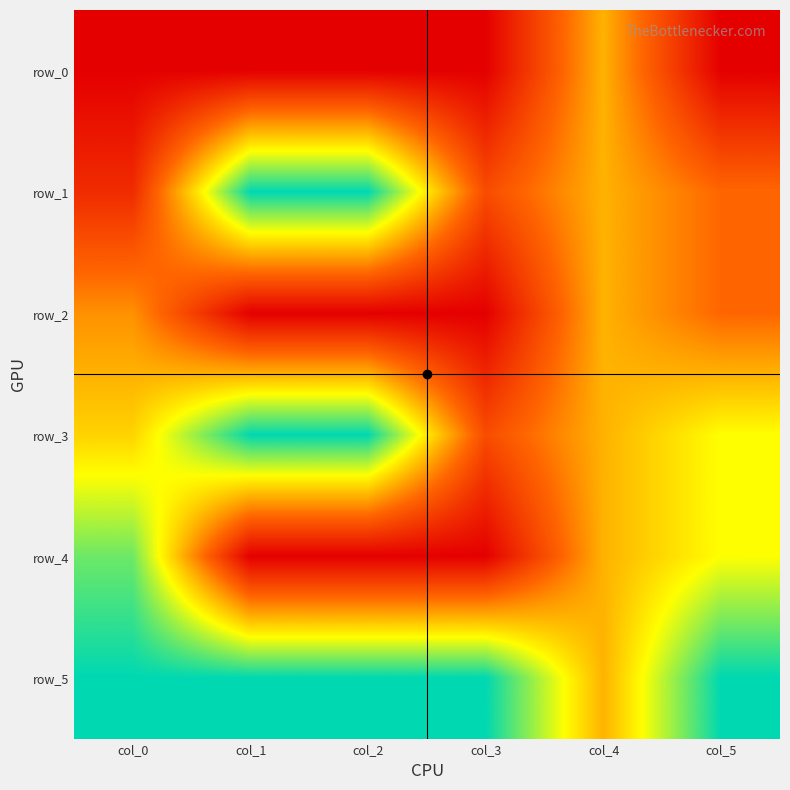

True or false: row_5 has a value of 1.6 at col_3.

False